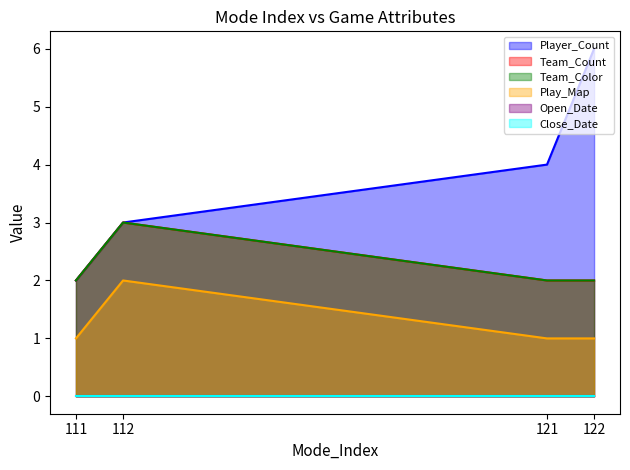

How many data points does each series have?

4